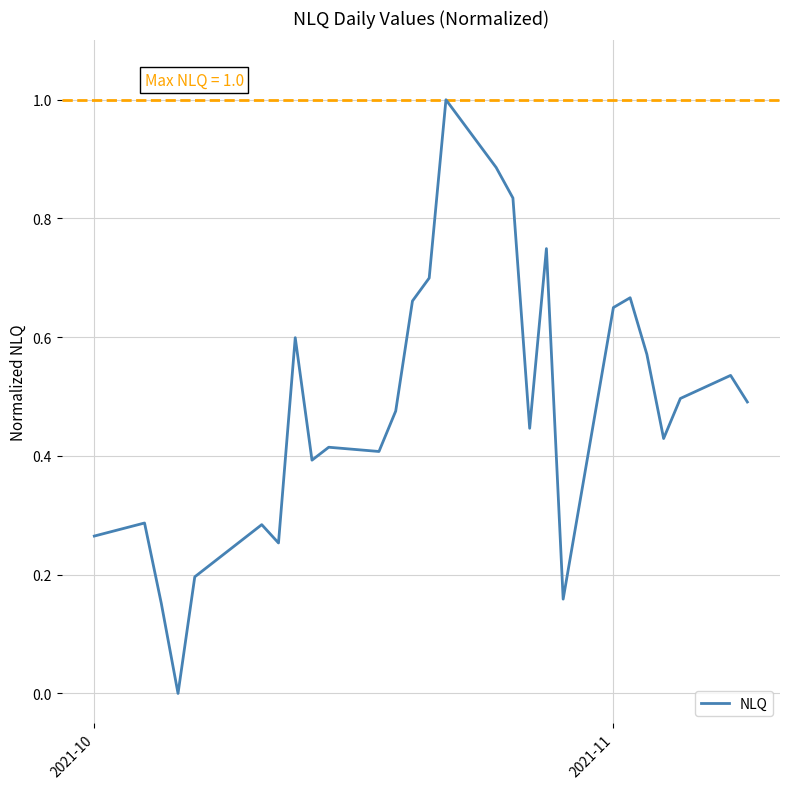

Does the chart have visible grid lines?

Yes